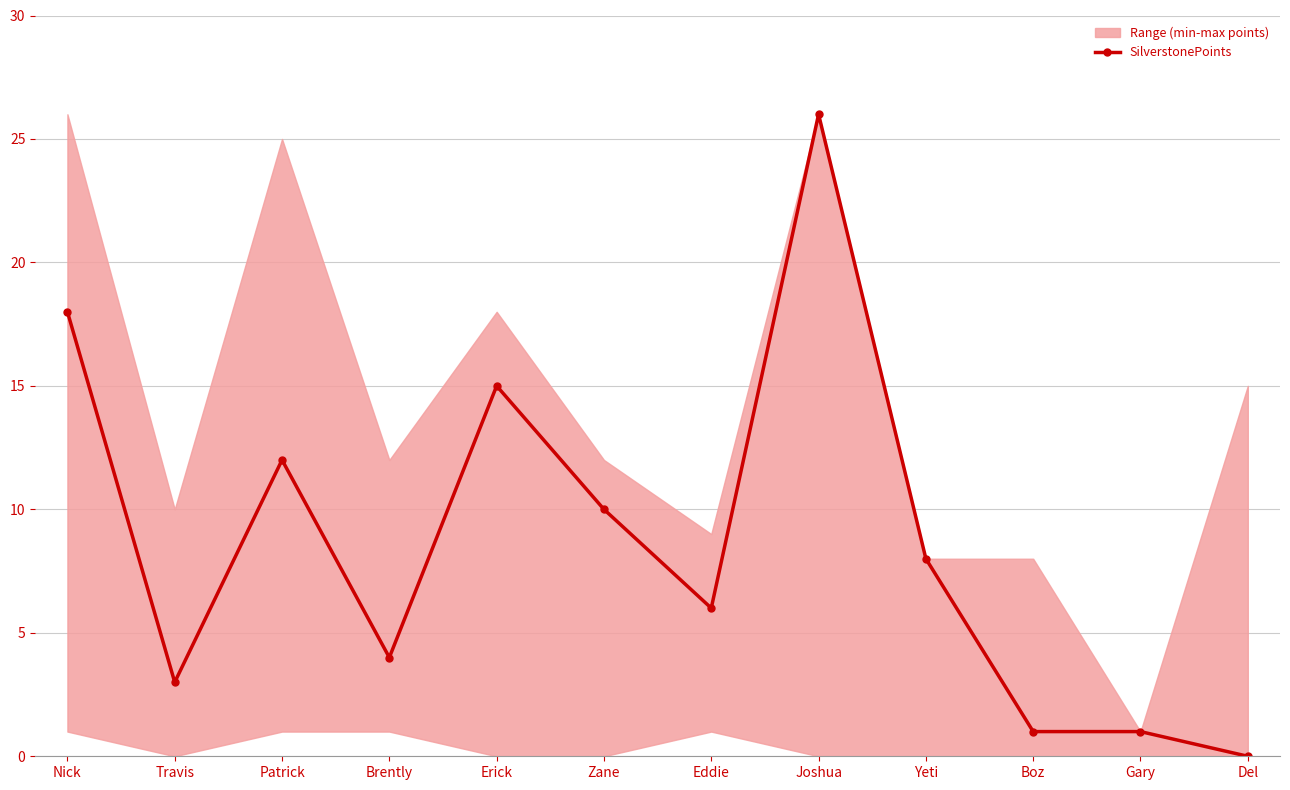

Which has a higher value, Erick or Eddie?

Erick